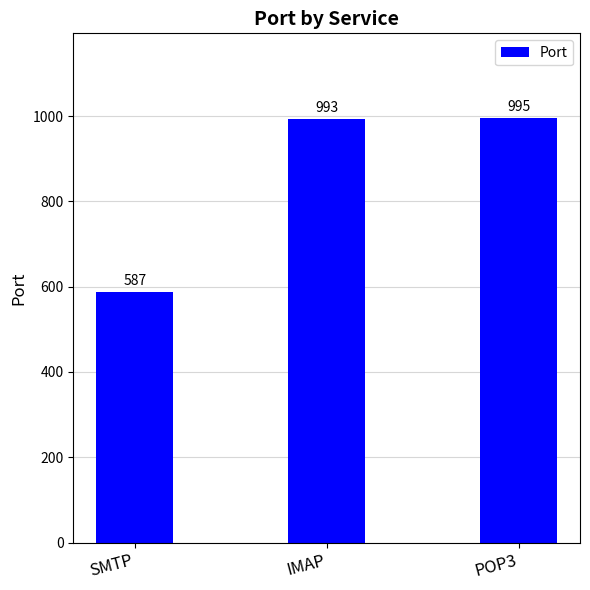

Between IMAP and SMTP, which is larger?

IMAP